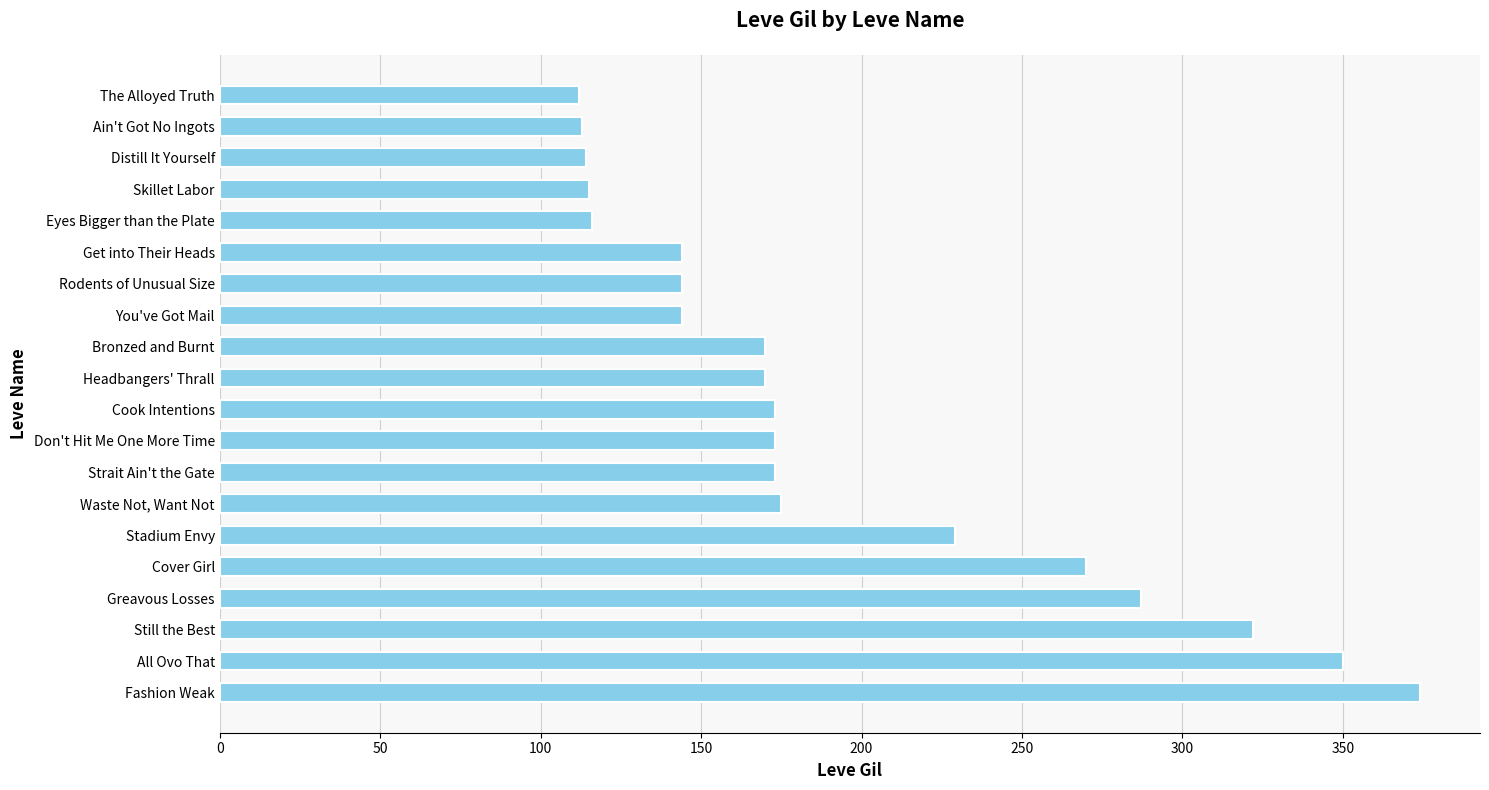

What is the smallest value displayed?

112